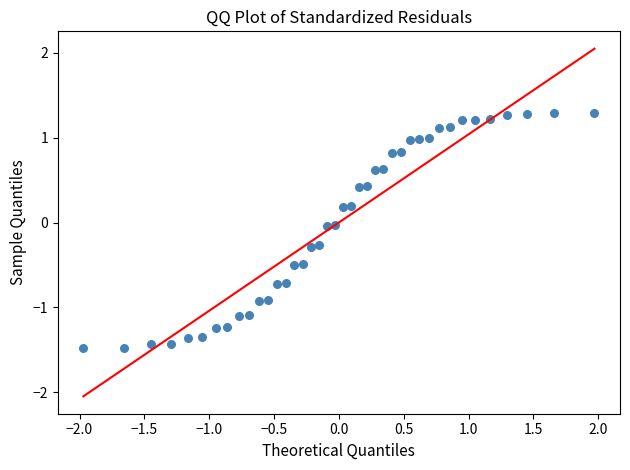

What is the range of Y values (max minus min)?

2.8